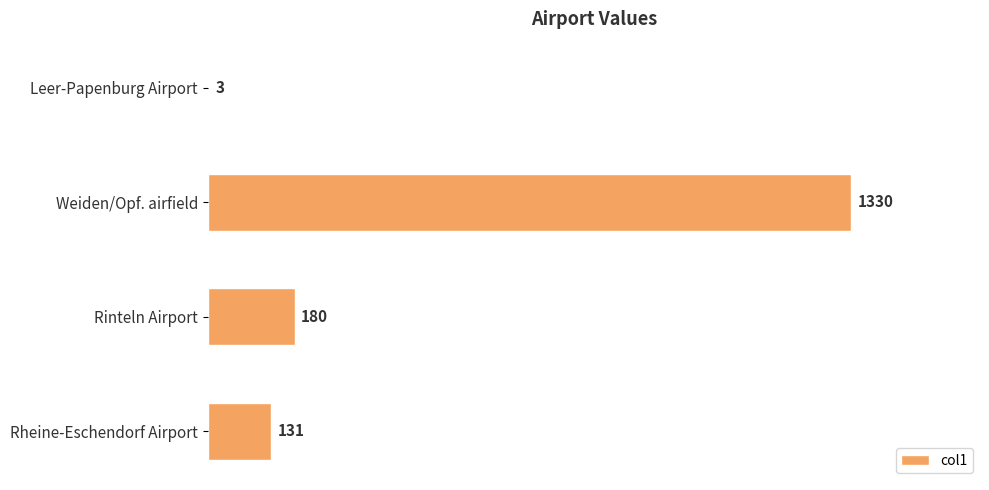

At which label is the value closest to 666?

Rinteln Airport